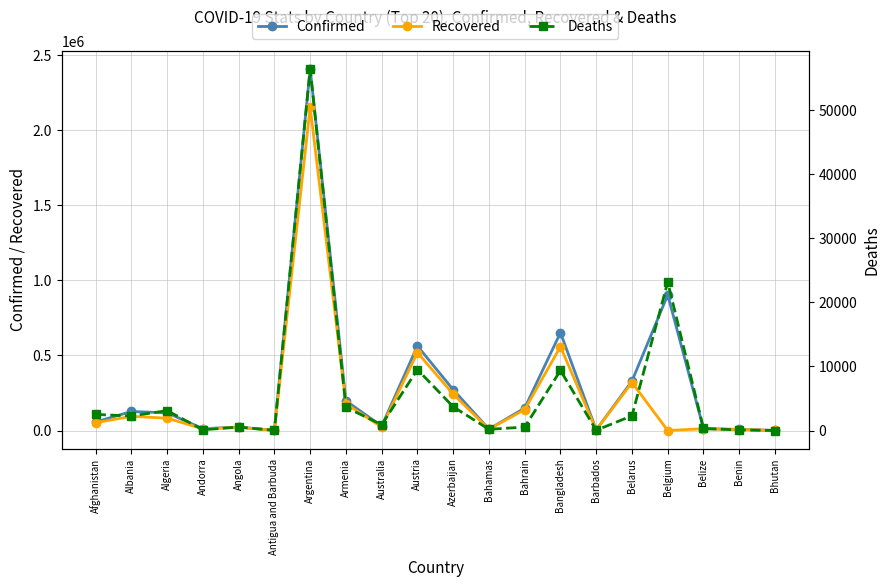

How many lines are shown in the chart?

3